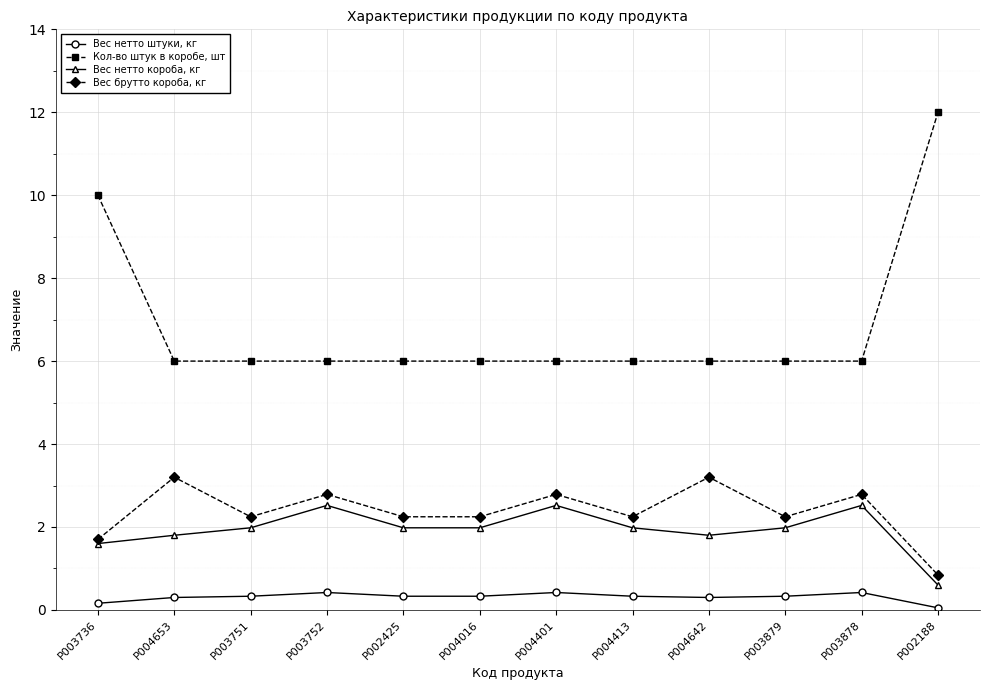

What is the difference between the maximum and second lowest values in the Кол-во штук в коробе, шт series?

6.0